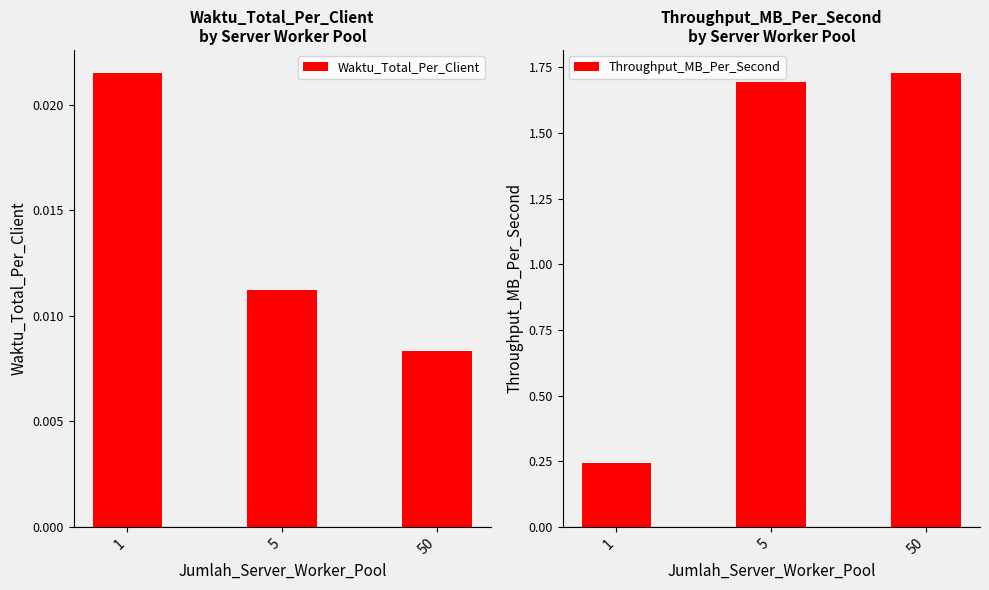

Reading right to left, what are all the values shown in this chart?

Waktu_Total_Per_Client: 0.0	0.0	0.0
Throughput_MB_Per_Second: 1.7	1.7	0.2